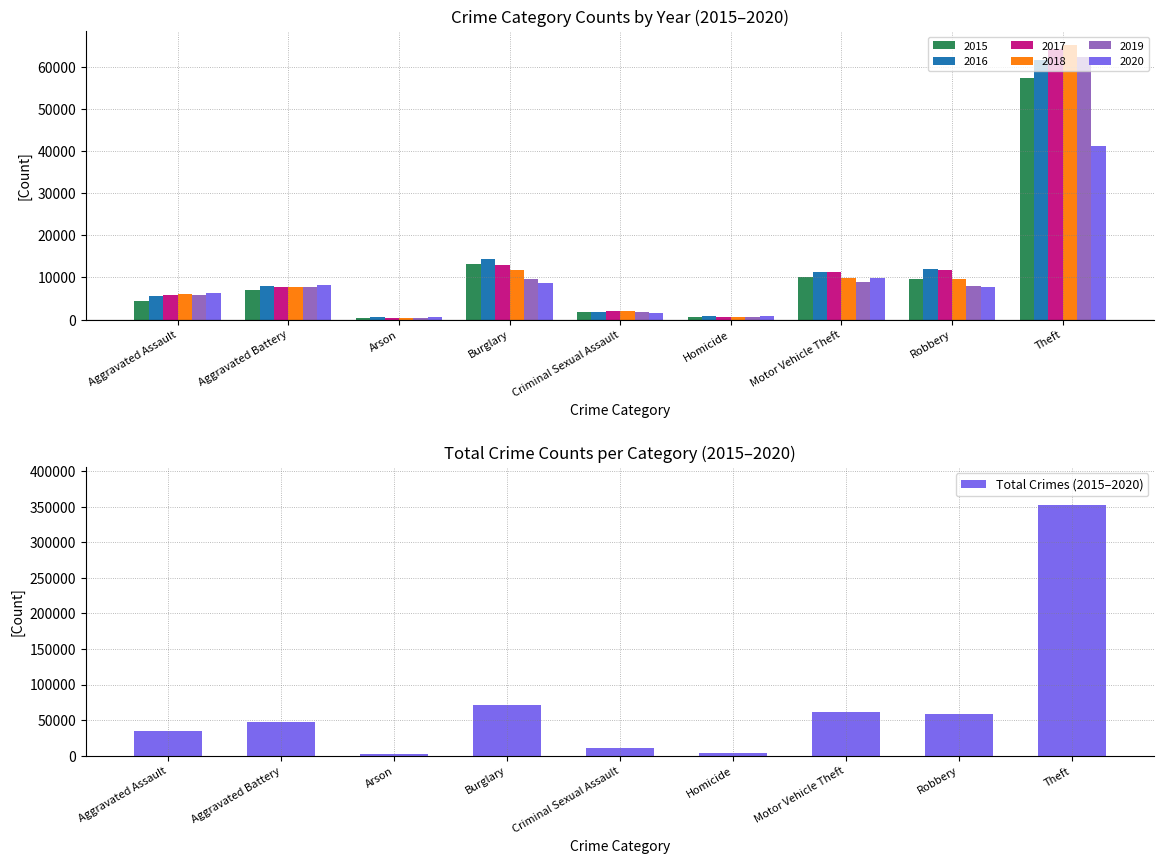

At which label does the data first exceed 46861?

Burglary